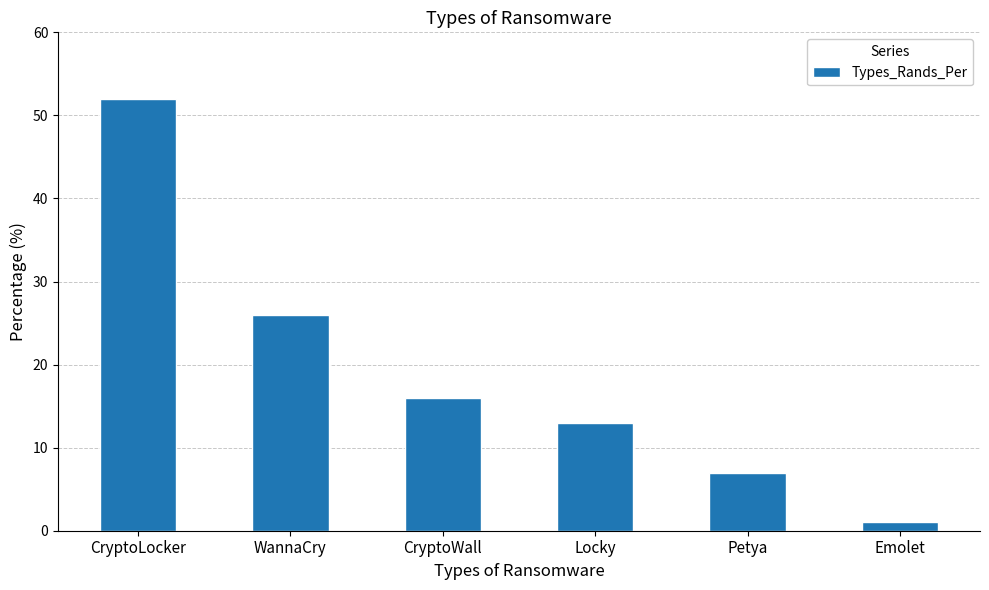

What is the difference between the maximum and minimum values?

51